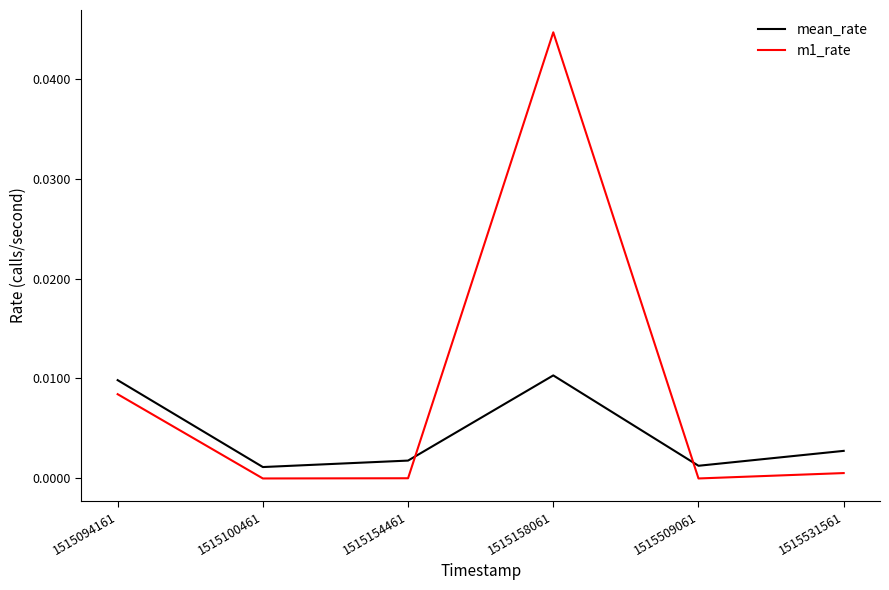

How many lines are shown in the chart?

2